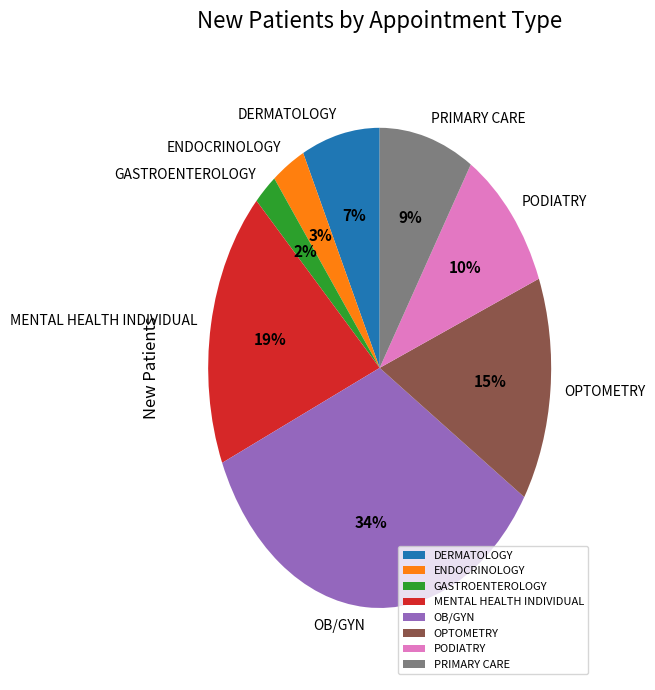

Does PODIATRY represent more than half of the total?

No